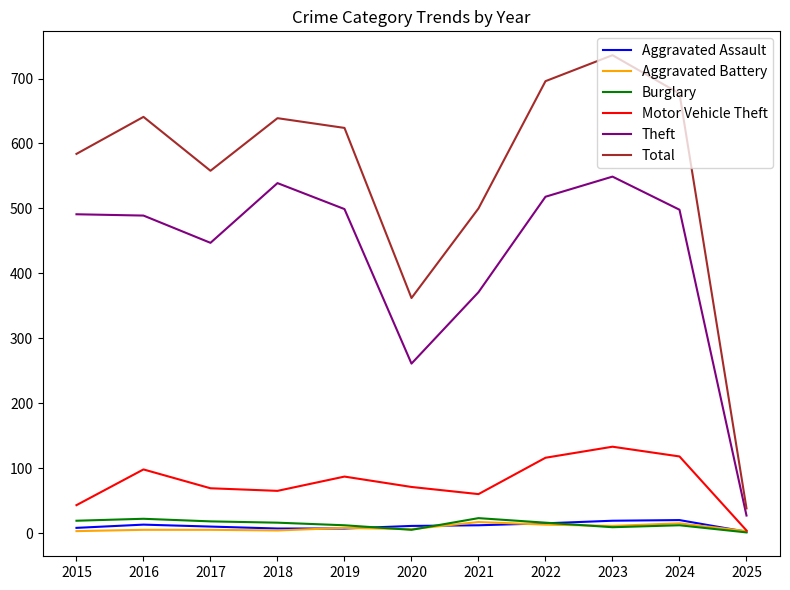

Which category has the lowest value in the Theft series?

2025